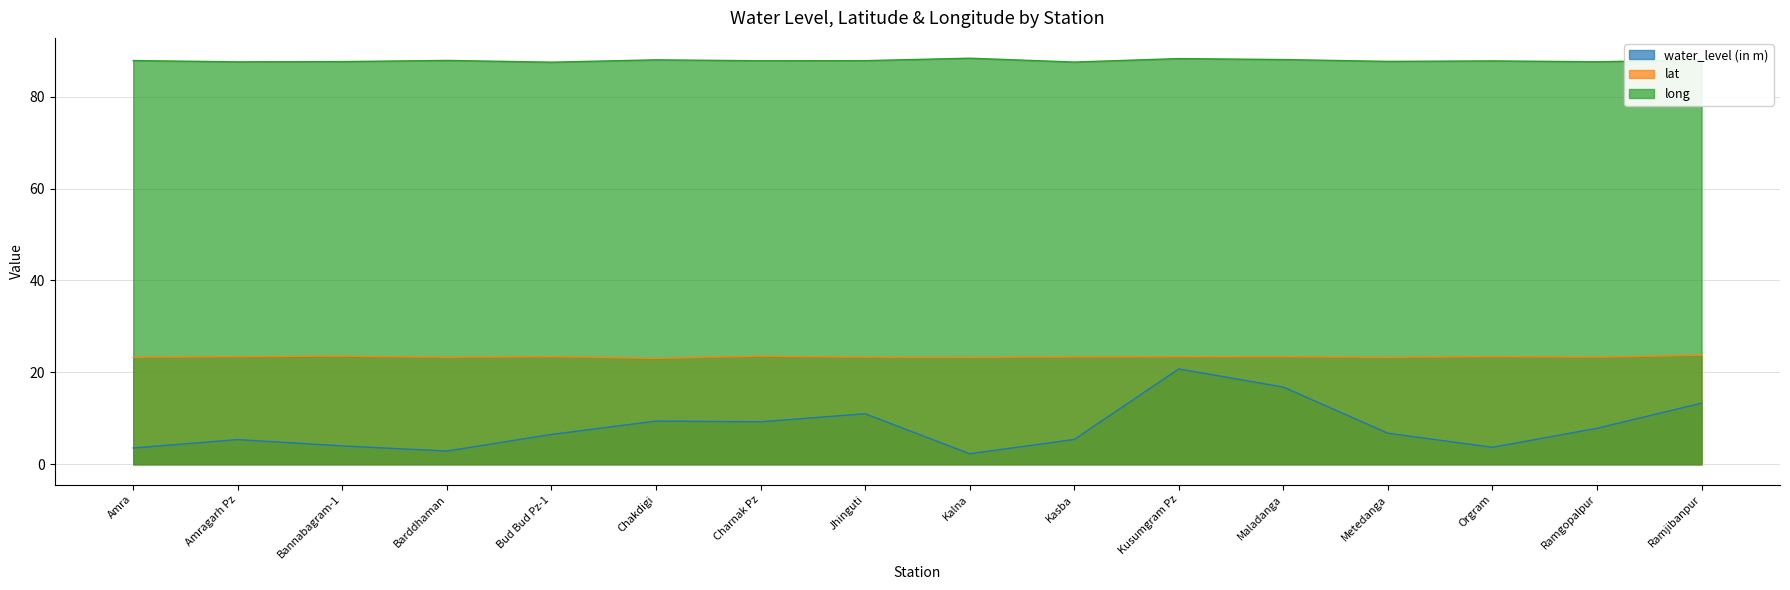

True or false: lat and water_level (in m) cross at least once.

False